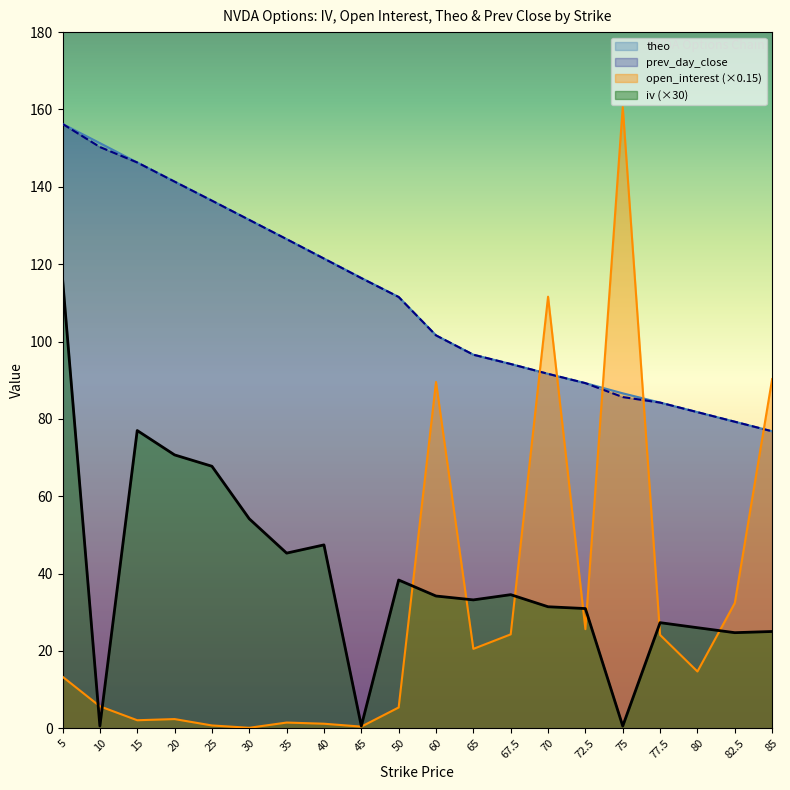

In iv, how many points are higher than both neighbors (excluding endpoints)?

5